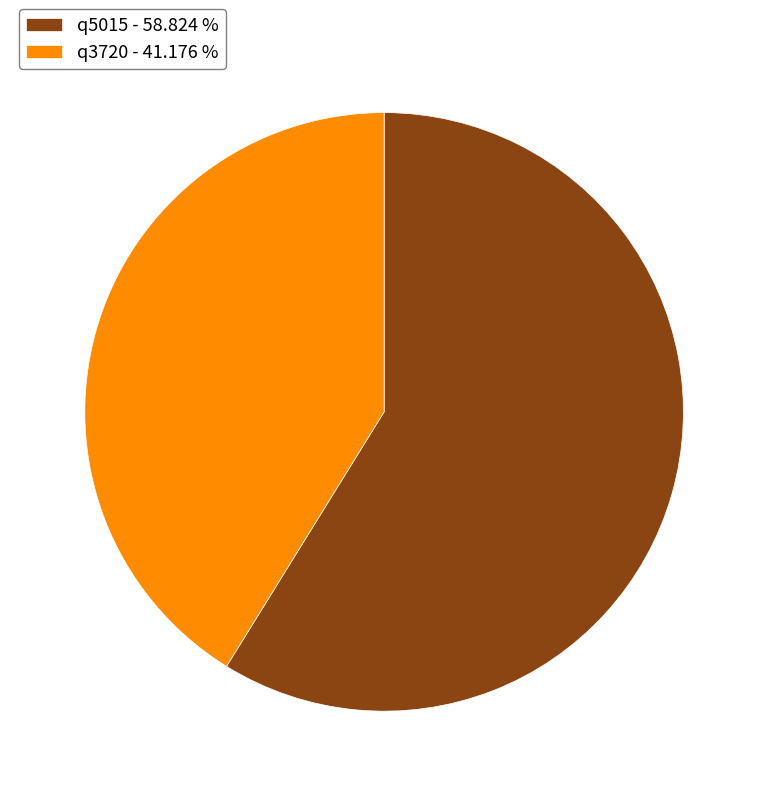

Combined, do q3720 - 41.176 % and q5015 - 58.824 % account for over 50%?

Yes